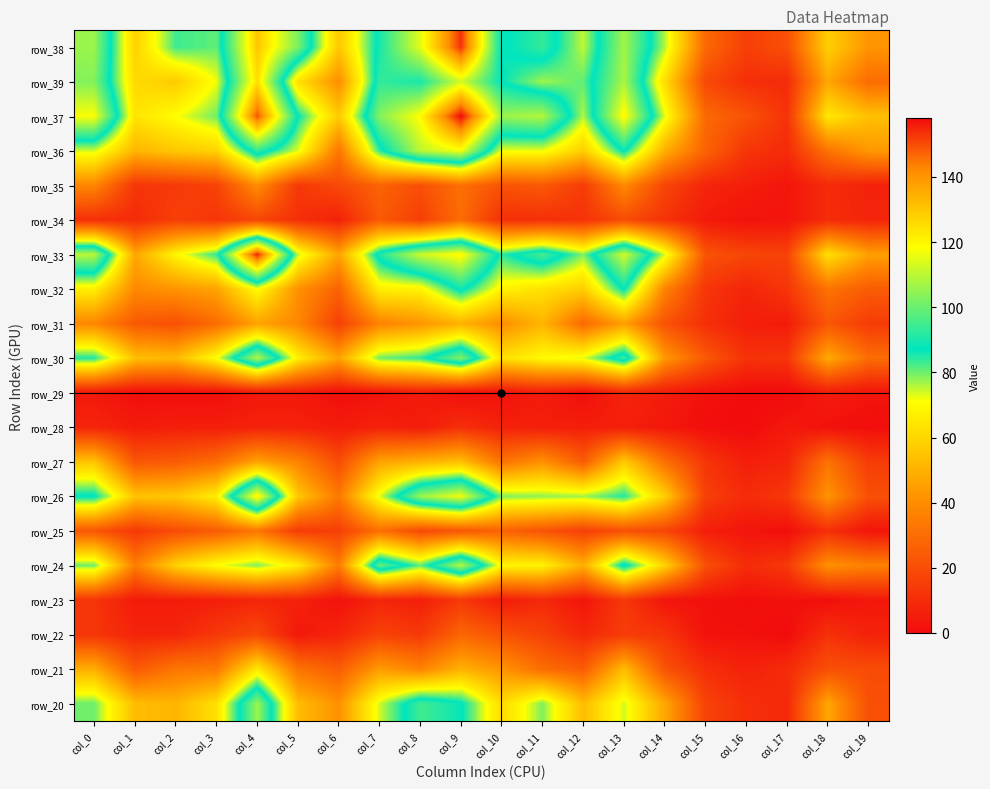

What is the total value across all series at col_14?

726